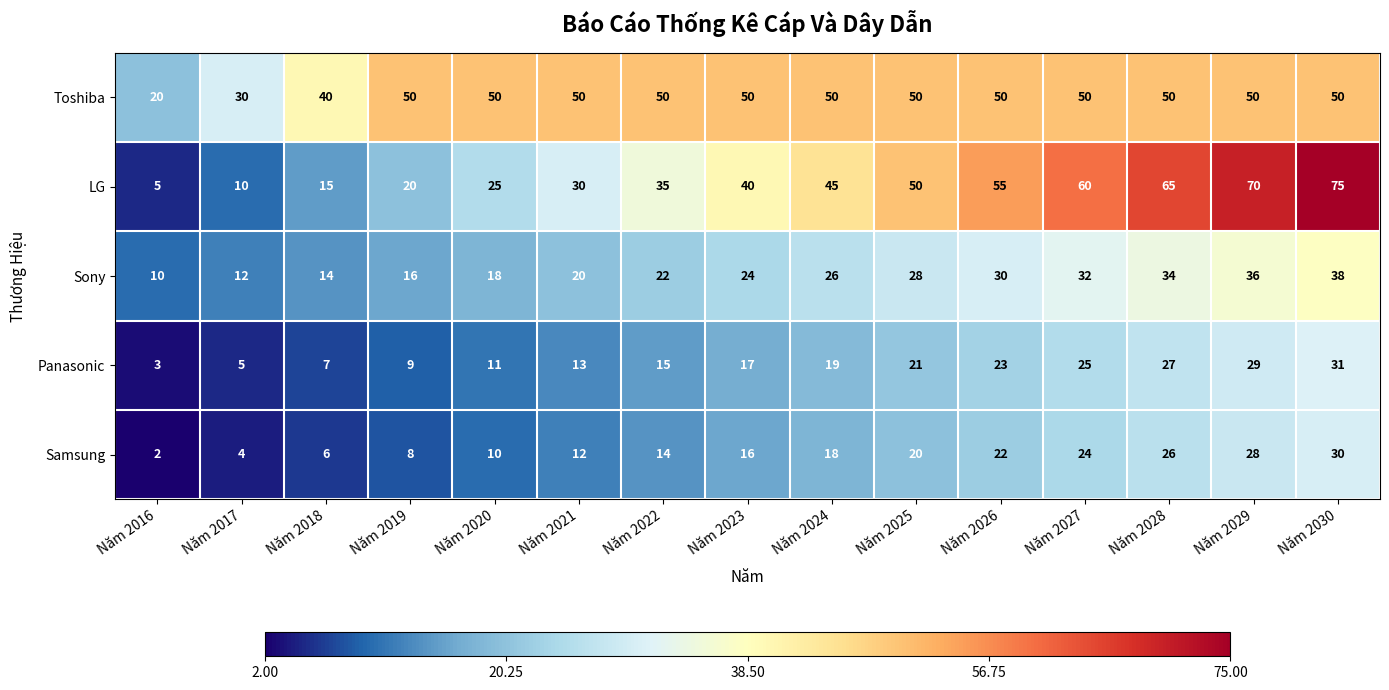

Rank the series at Năm 2027 from highest to lowest value.

LG, Toshiba, Sony, Panasonic, Samsung